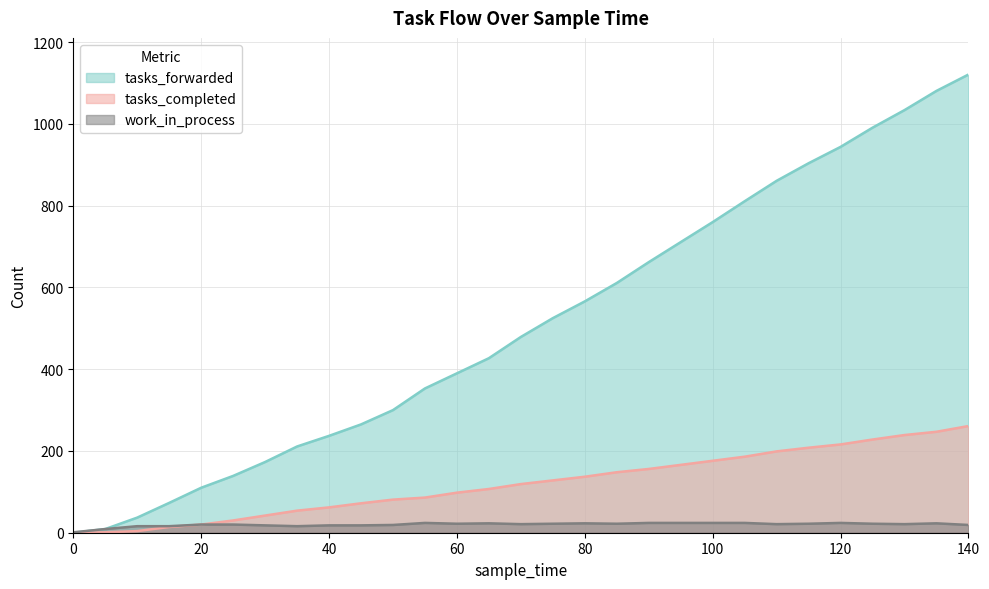

The tasks_completed series shows 228 at 125. True or false?

True